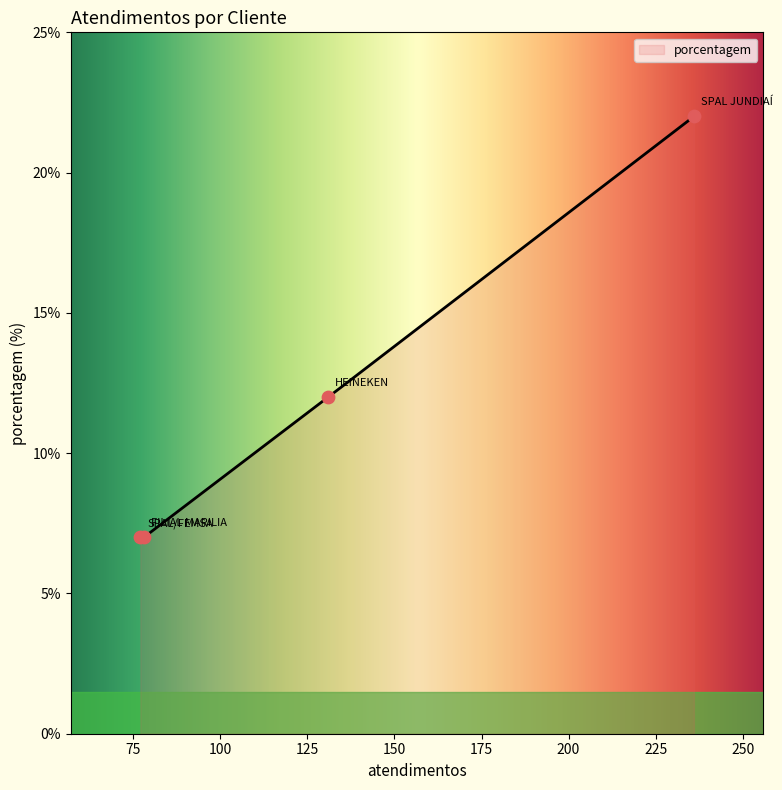

Approximately how many times larger is the value at HEINEKEN compared to SPAL JUNDIAÍ?

0.5